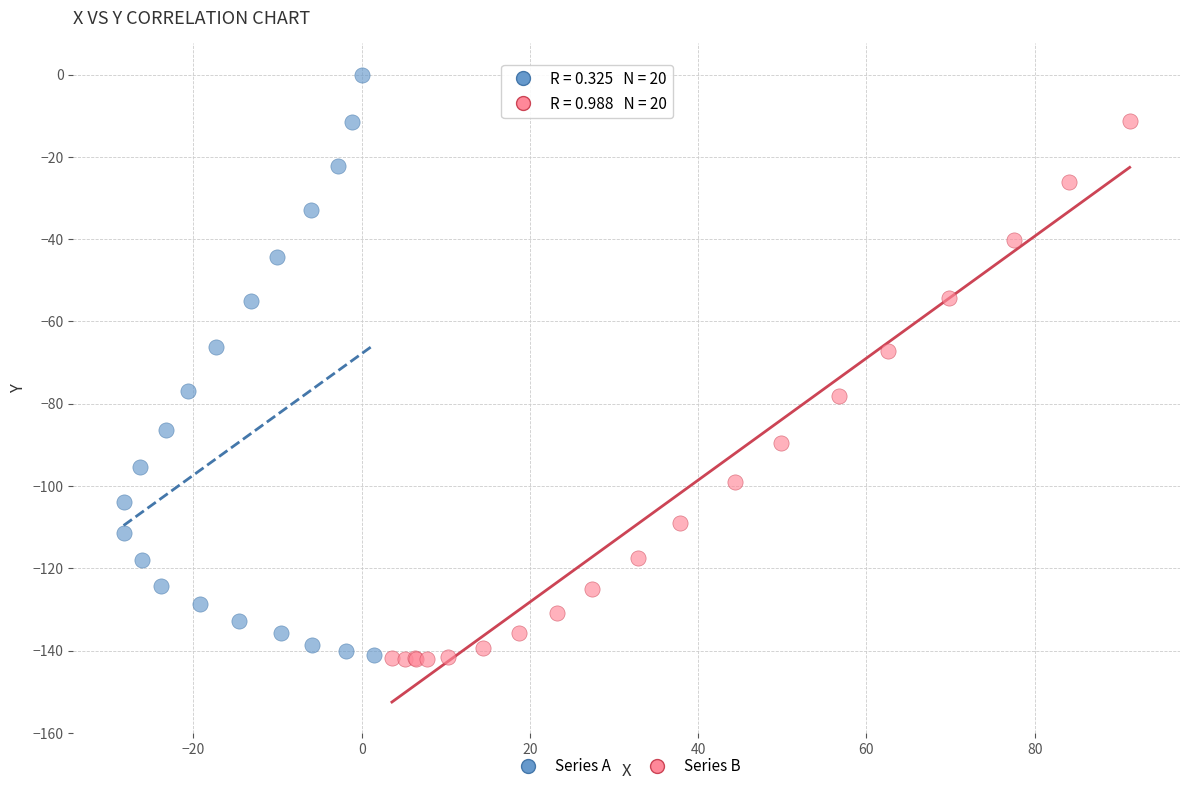

What are all the series names shown in the legend?

Series A, Series B